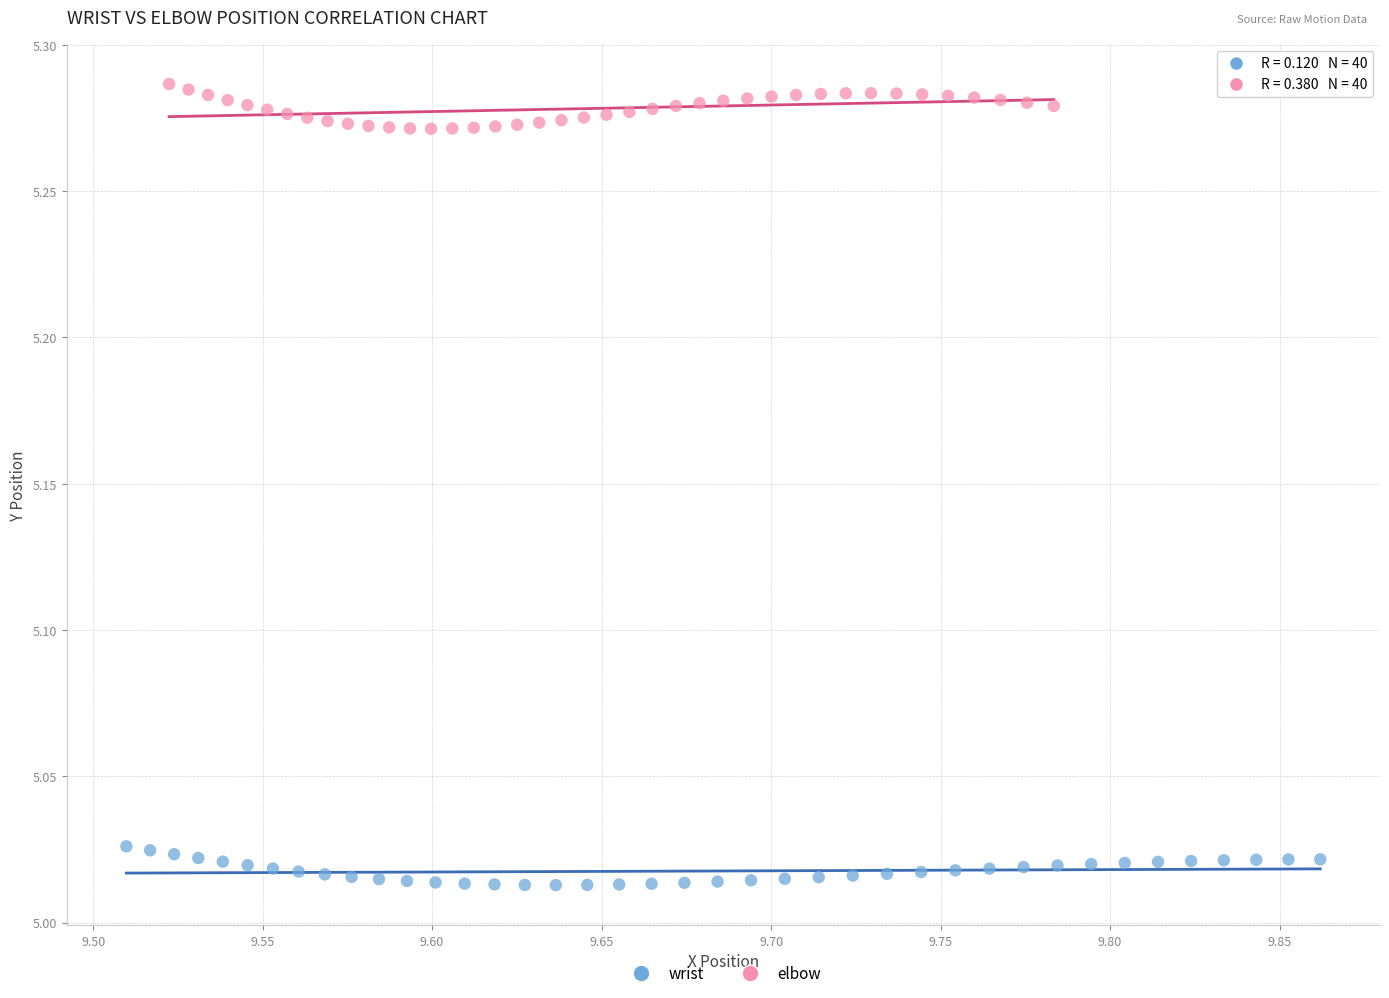

Which series has the largest Y range (max minus min)?

elbow